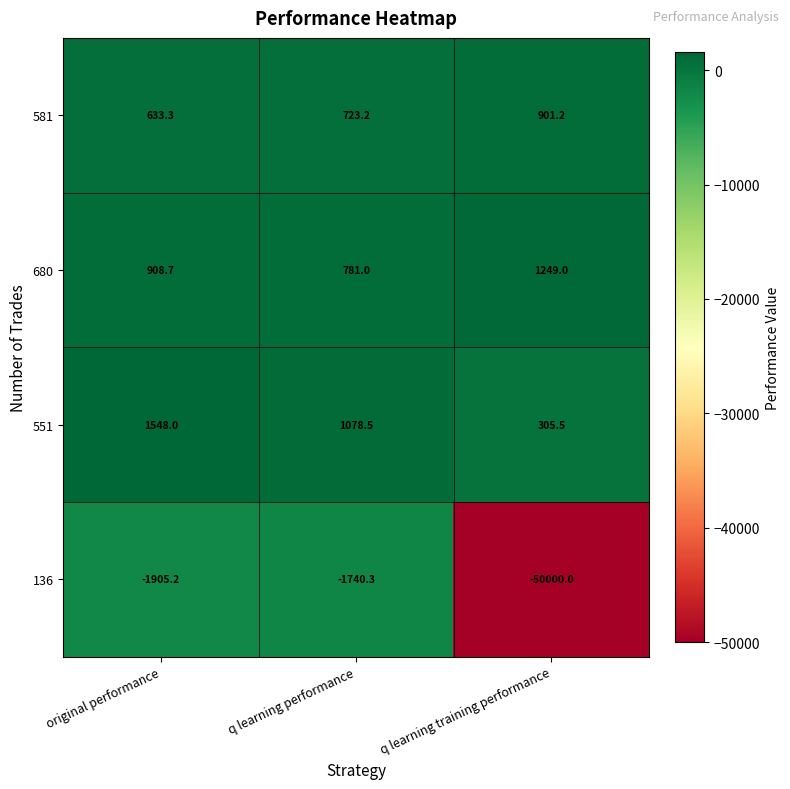

Which series has the largest total across all categories?

680